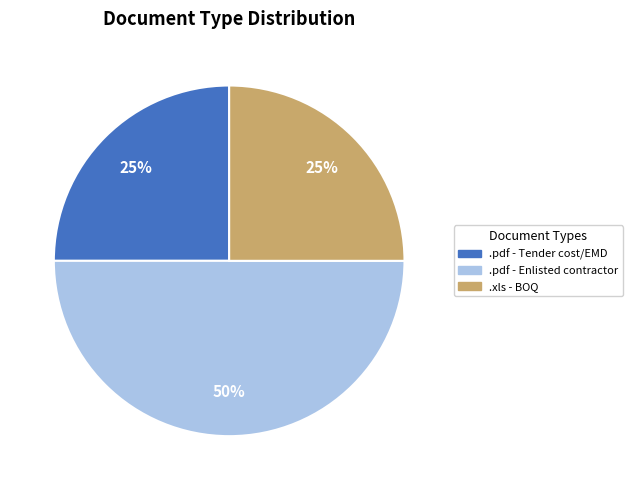

How many slices are in this pie chart?

3